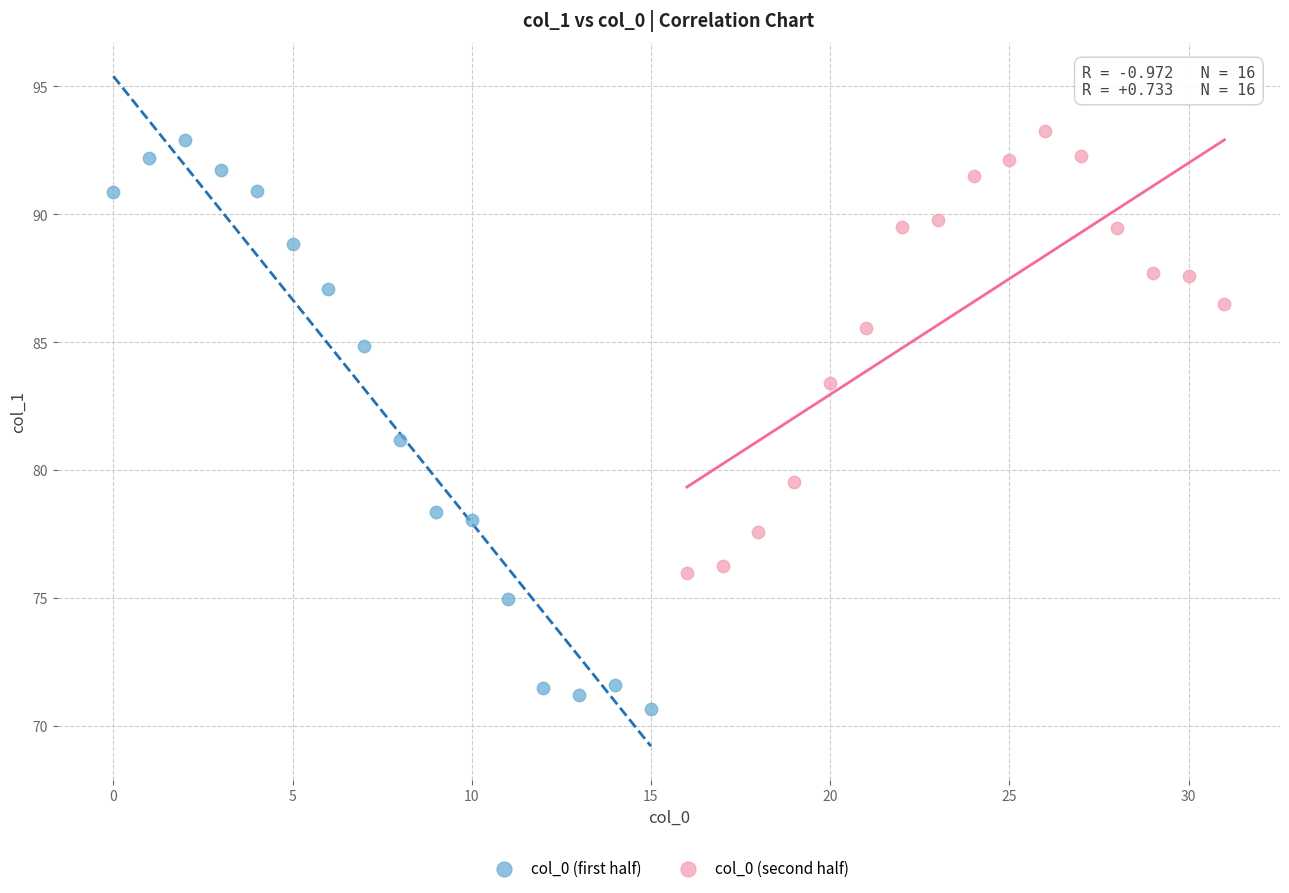

Which series has the widest spread of Y values?

col_0 (first half)